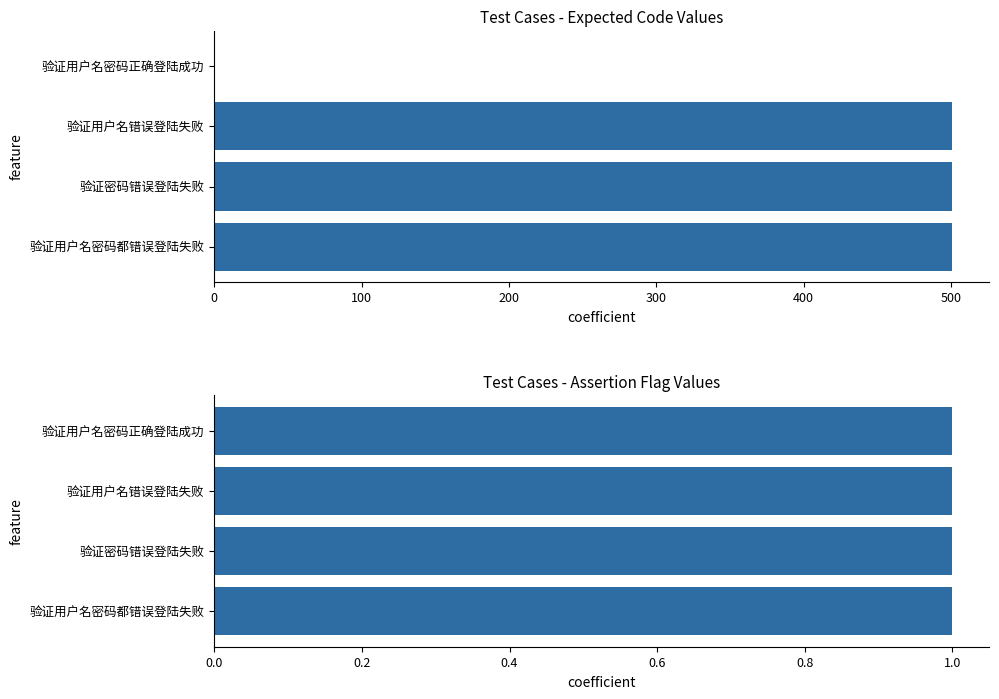

How many groups of bars are there?

4